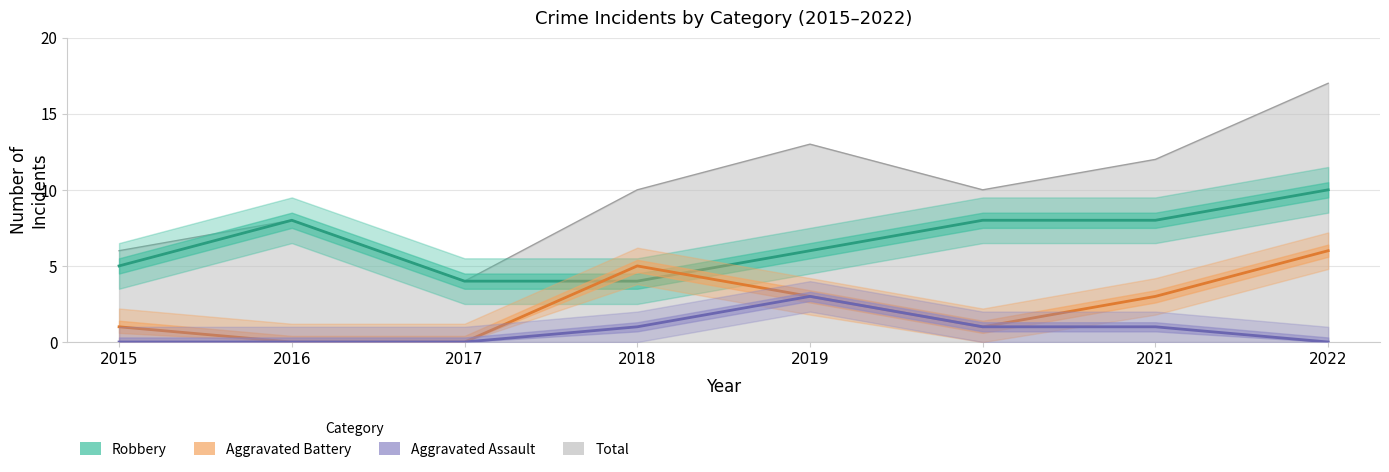

At which label does Aggravated Assault first exceed 1?

2019